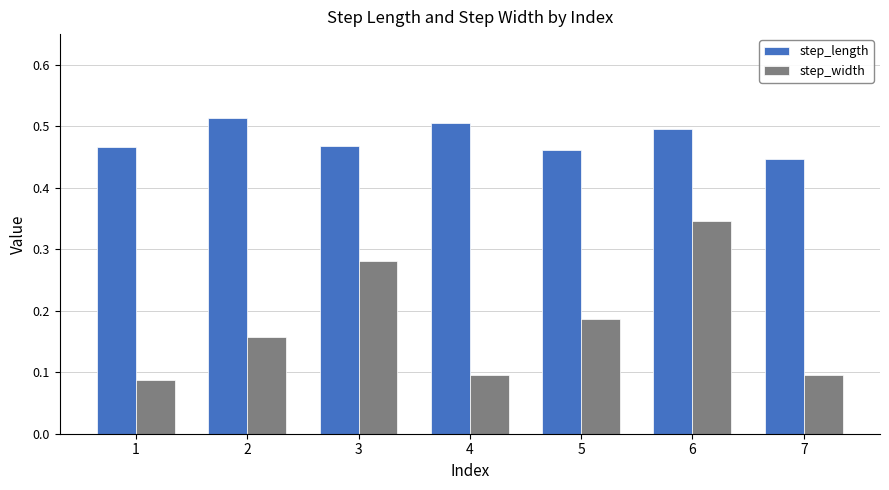

Is it true that step_length equals 0.3 at 4?

False